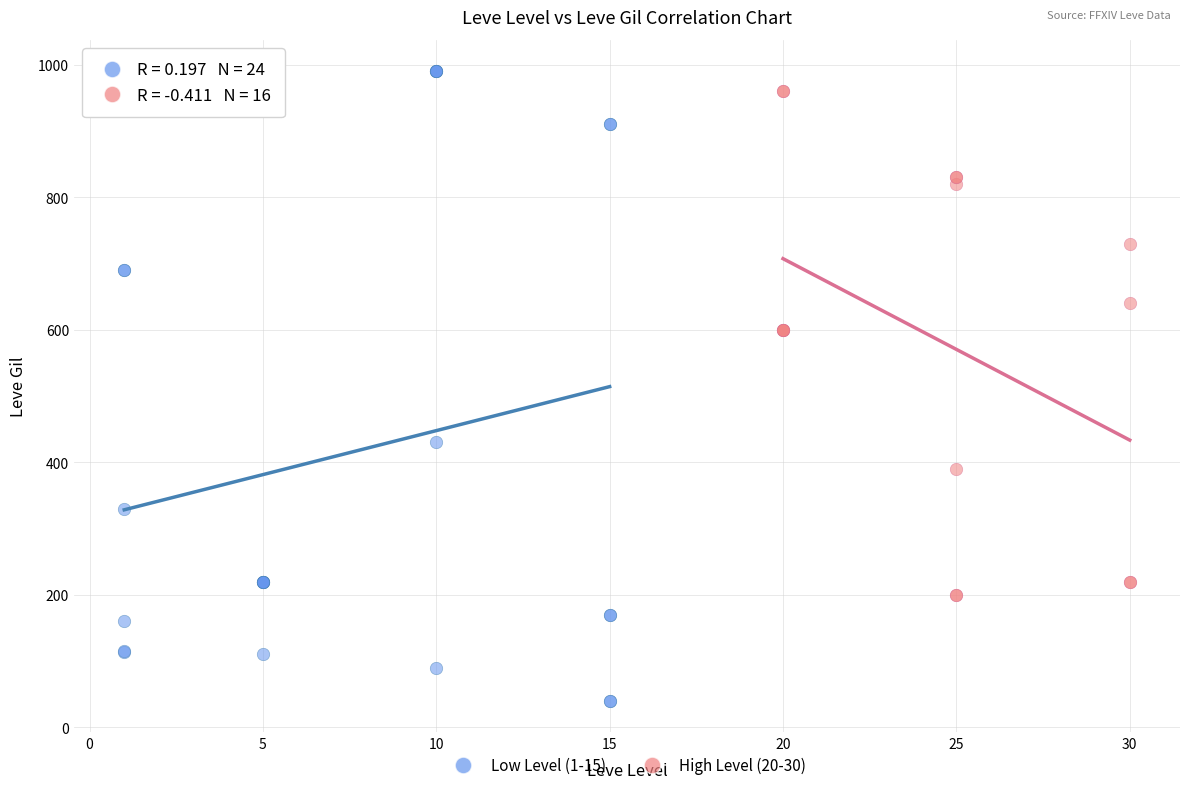

Which series has the widest spread of Y values?

Low Level (1-15)